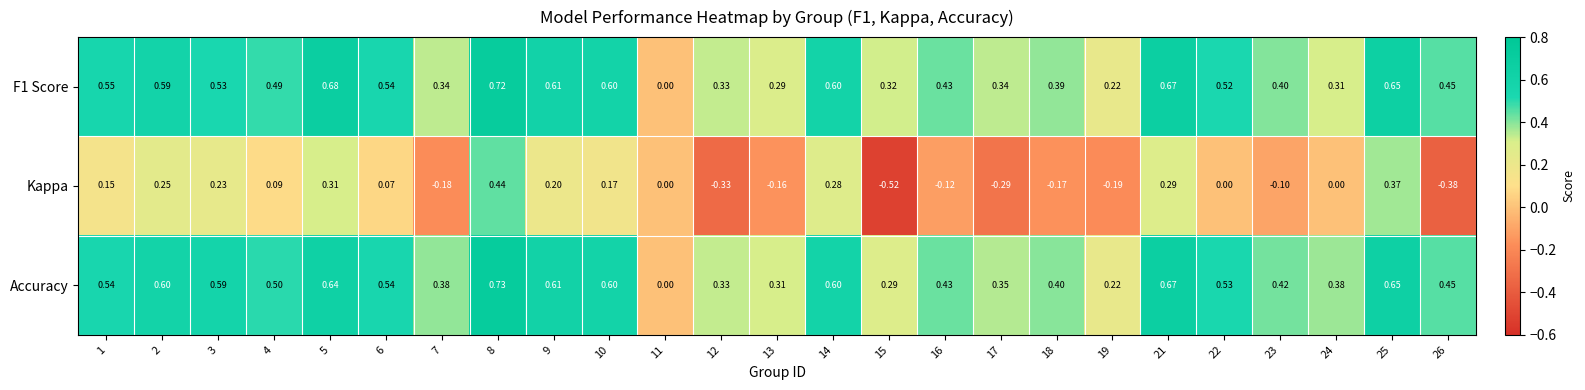

What is the difference between the highest and lowest values at 5?

0.4